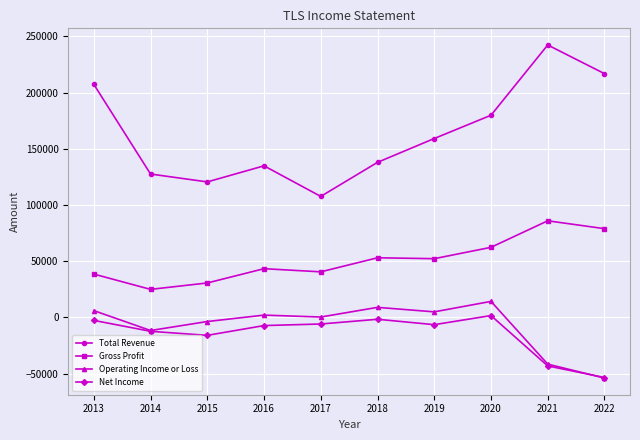

Which series has the largest total across all categories?

Total Revenue